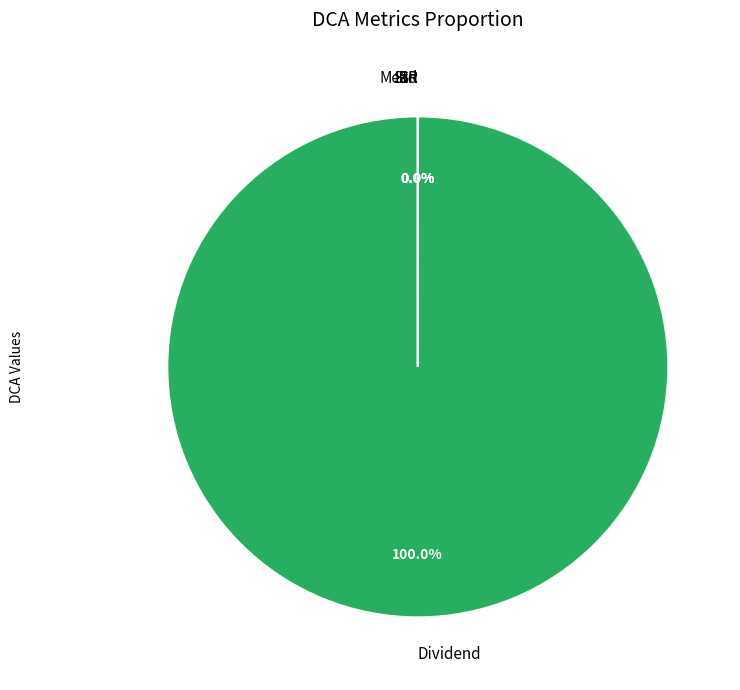

To the nearest percent, what is the difference between the largest and smallest slice percentages?

100%